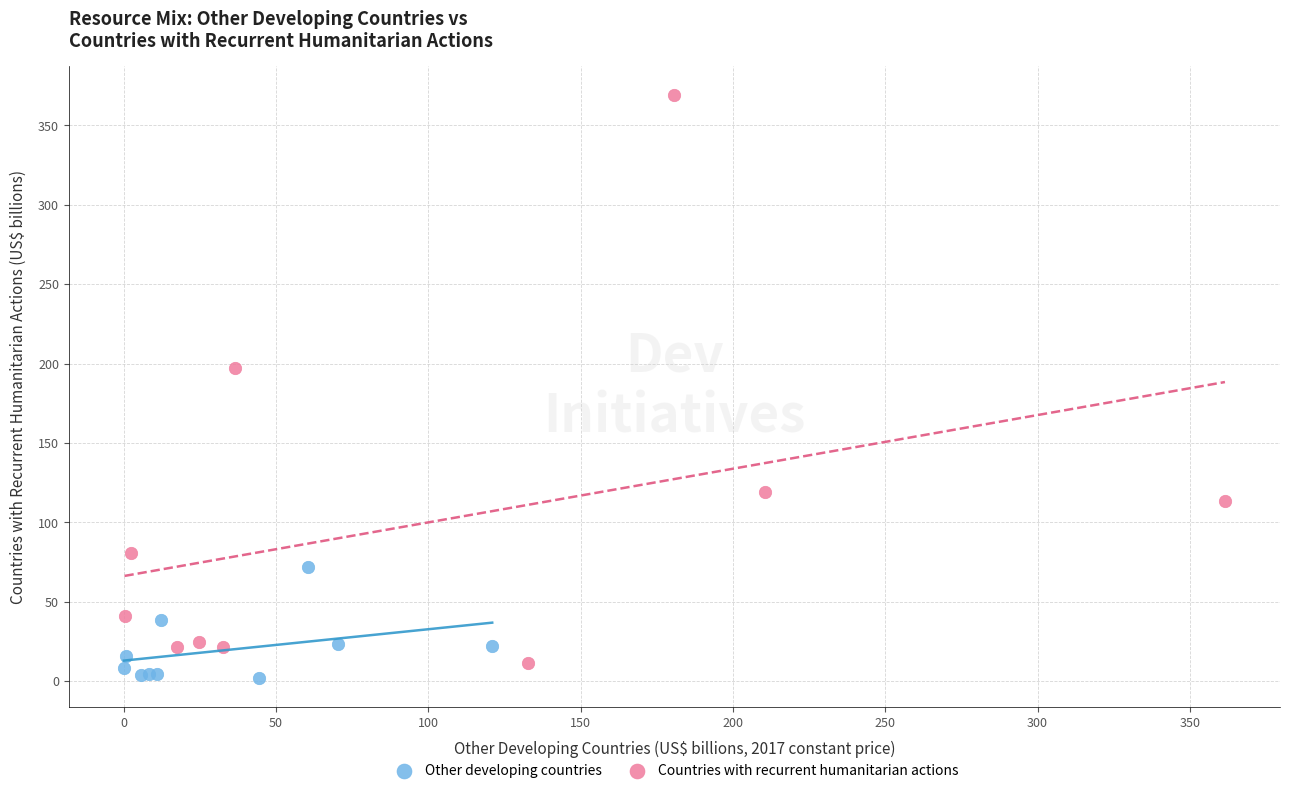

Which series contains the highest Y value?

Countries with recurrent humanitarian actions